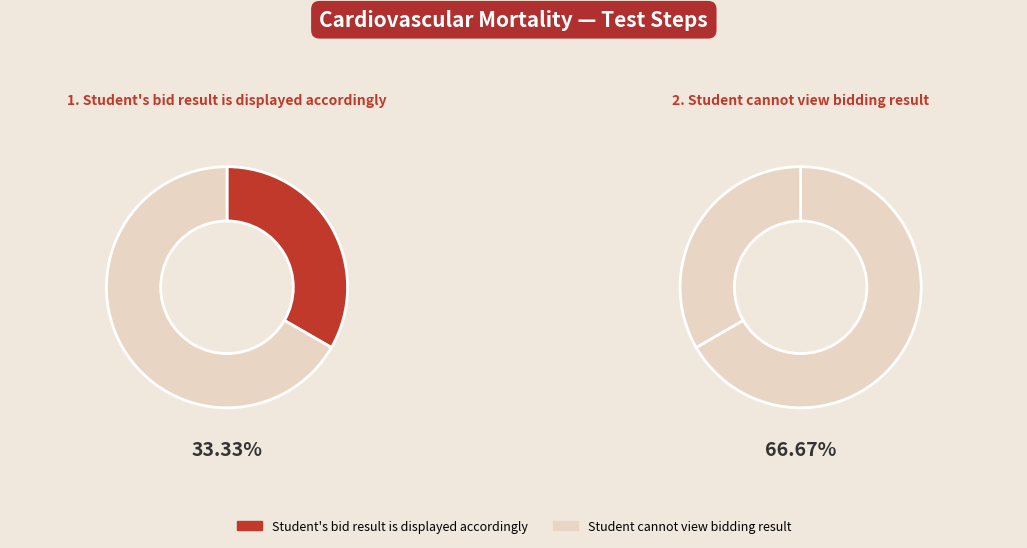

True or false: Student cannot view bidding result accounts for 67% of the total.

True